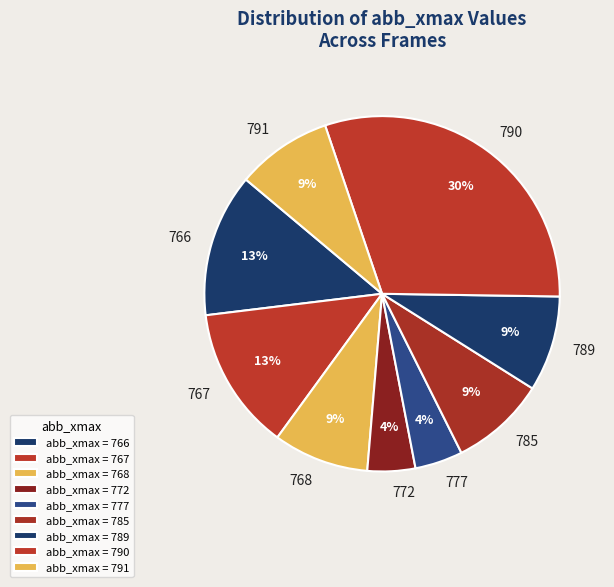

Does 772 represent more than half of the total?

No